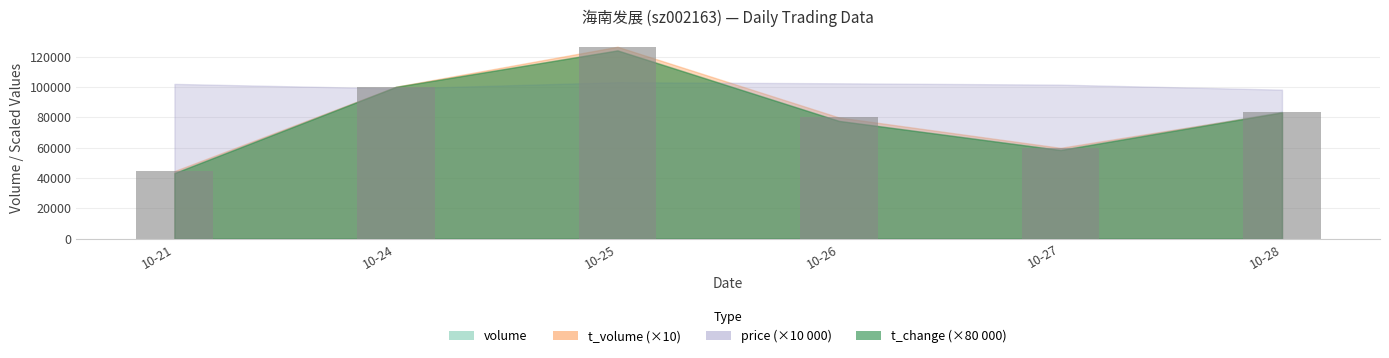

Rank the categories by value from lowest to highest.

10-21, 10-27, 10-26, 10-28, 10-24, 10-25